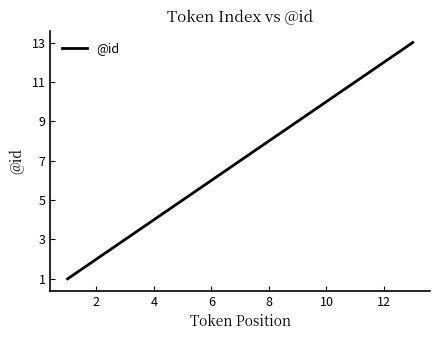

What is the average value?

7.0